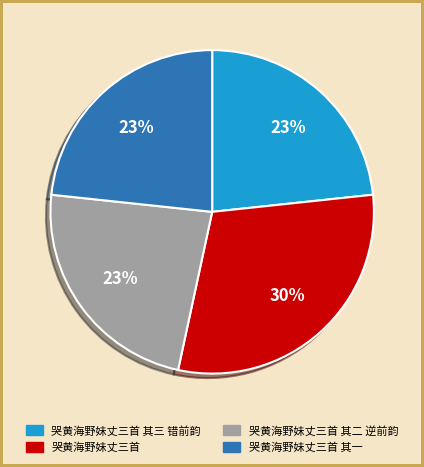

Is there any slice that represents more than half of the pie?

No